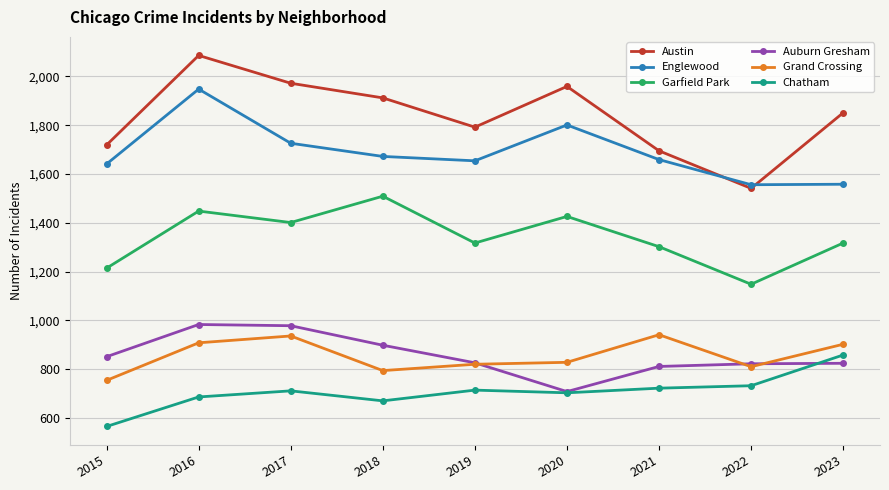

What is the difference between the highest and lowest values at 2022?

824